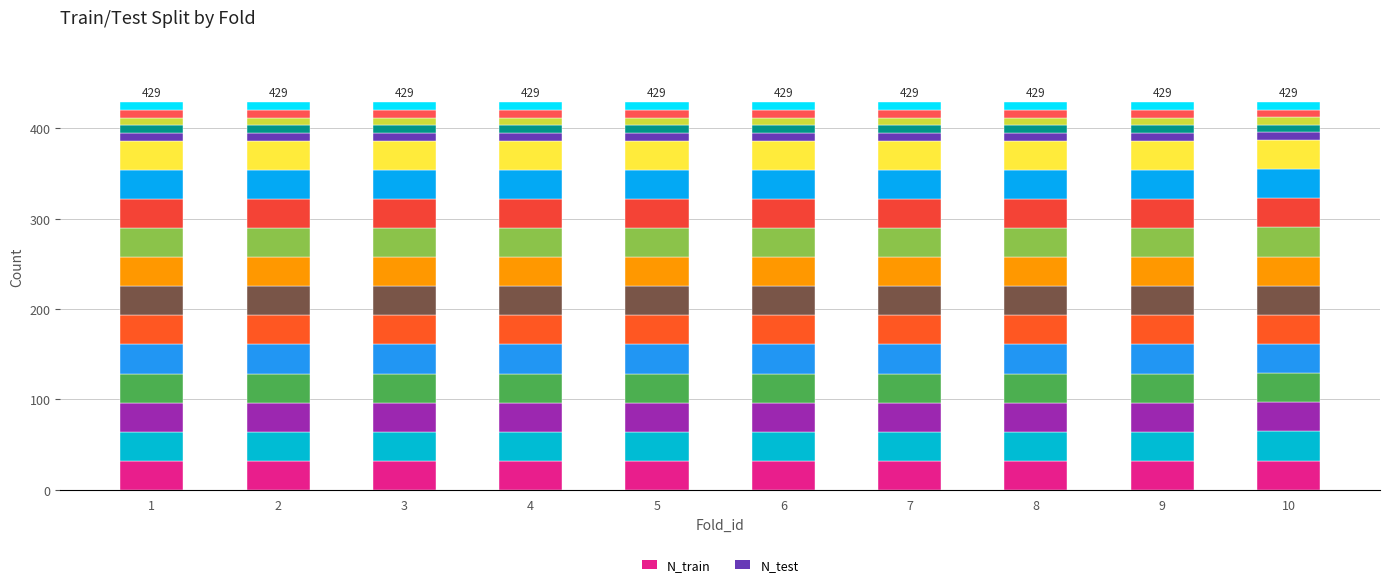

How many data points does each series have?

10